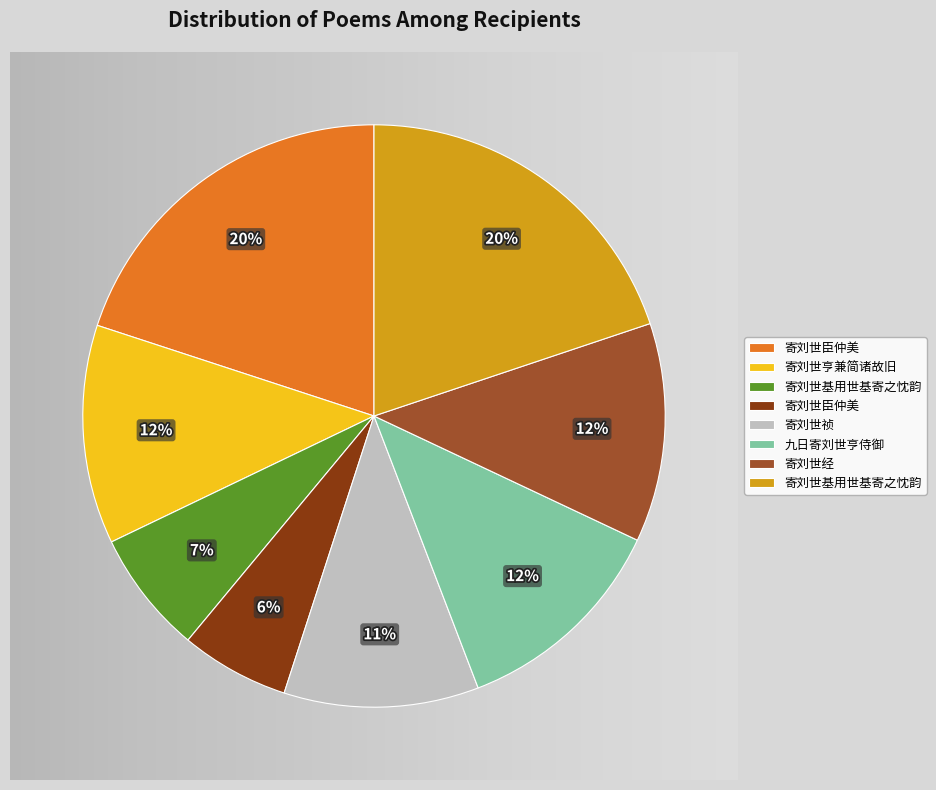

Is there a majority slice in this chart?

No